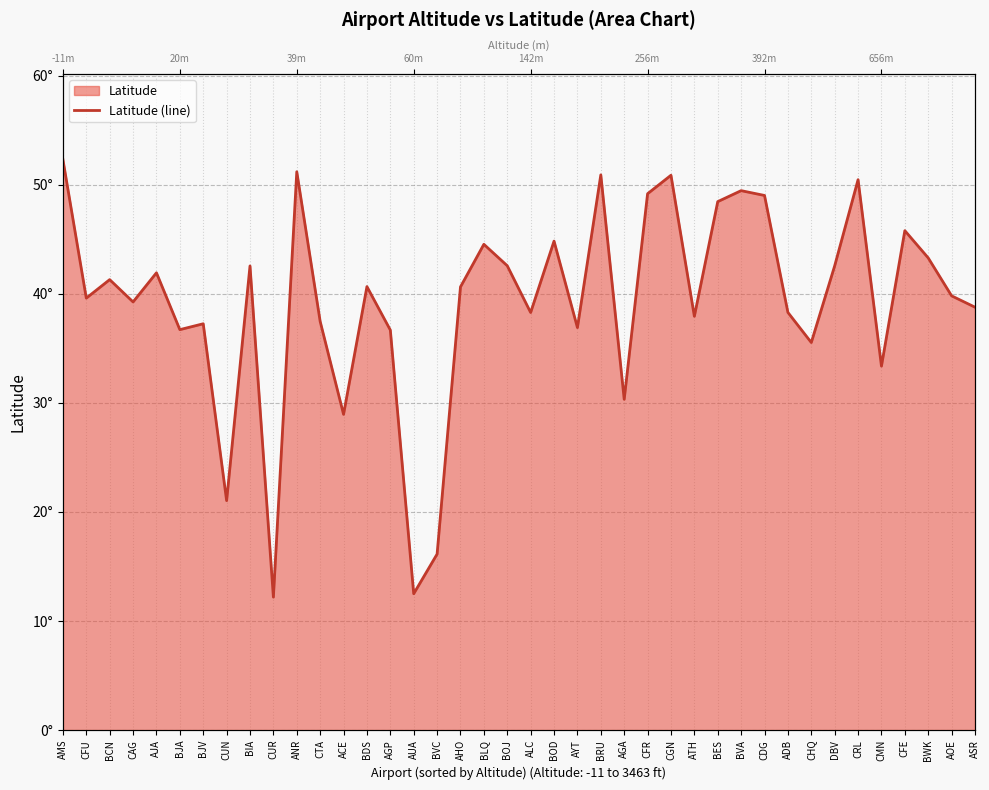

Does the chart display data point markers on the line(s)?

No